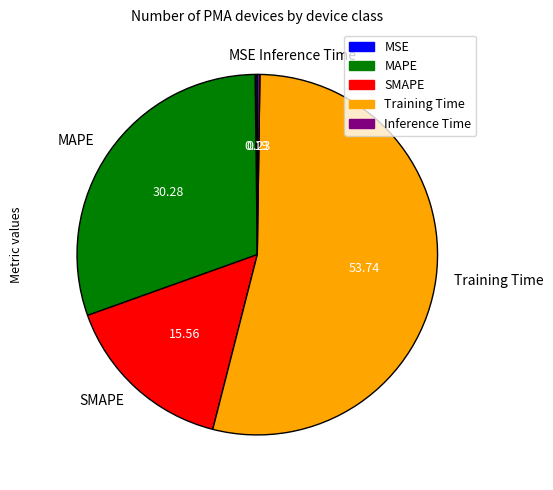

Which category accounts for the majority?

Training Time